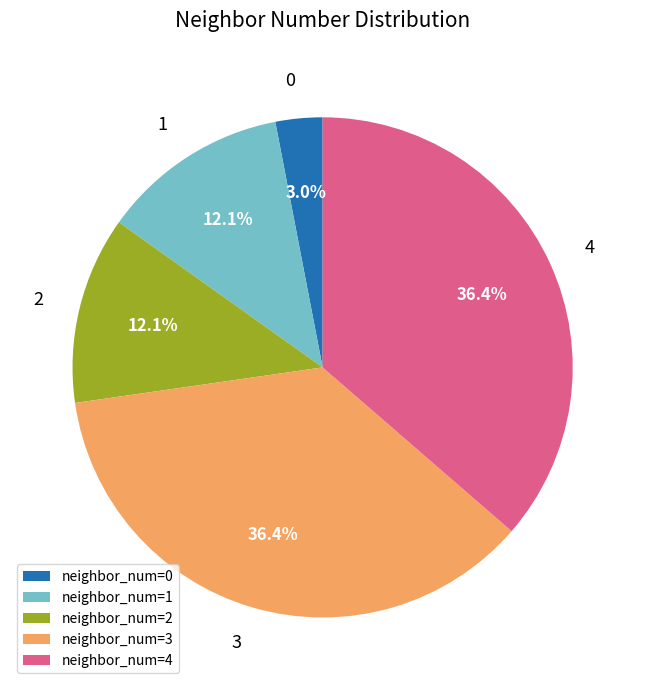

Approximately how many times larger is the value at neighbor_num=1 compared to neighbor_num=0?

4.0